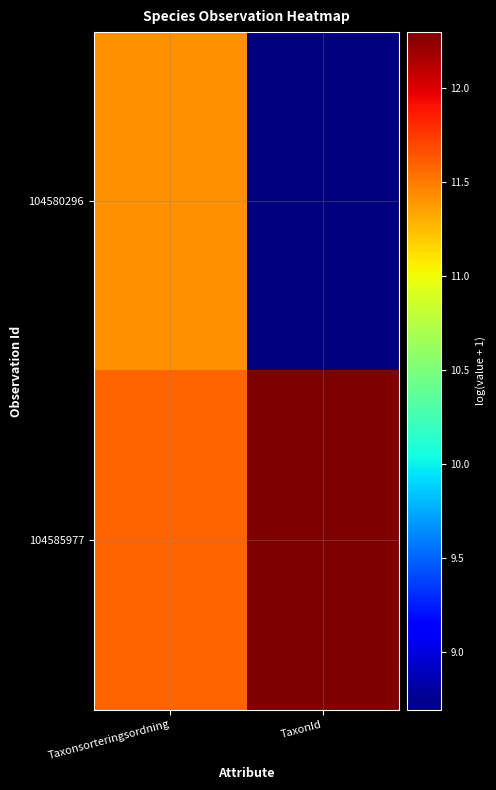

Reading left to right, what are all the values shown in this chart?

104580296: Taxonsorteringsordning=11.4	TaxonId=8.7
104585977: Taxonsorteringsordning=11.6	TaxonId=12.3